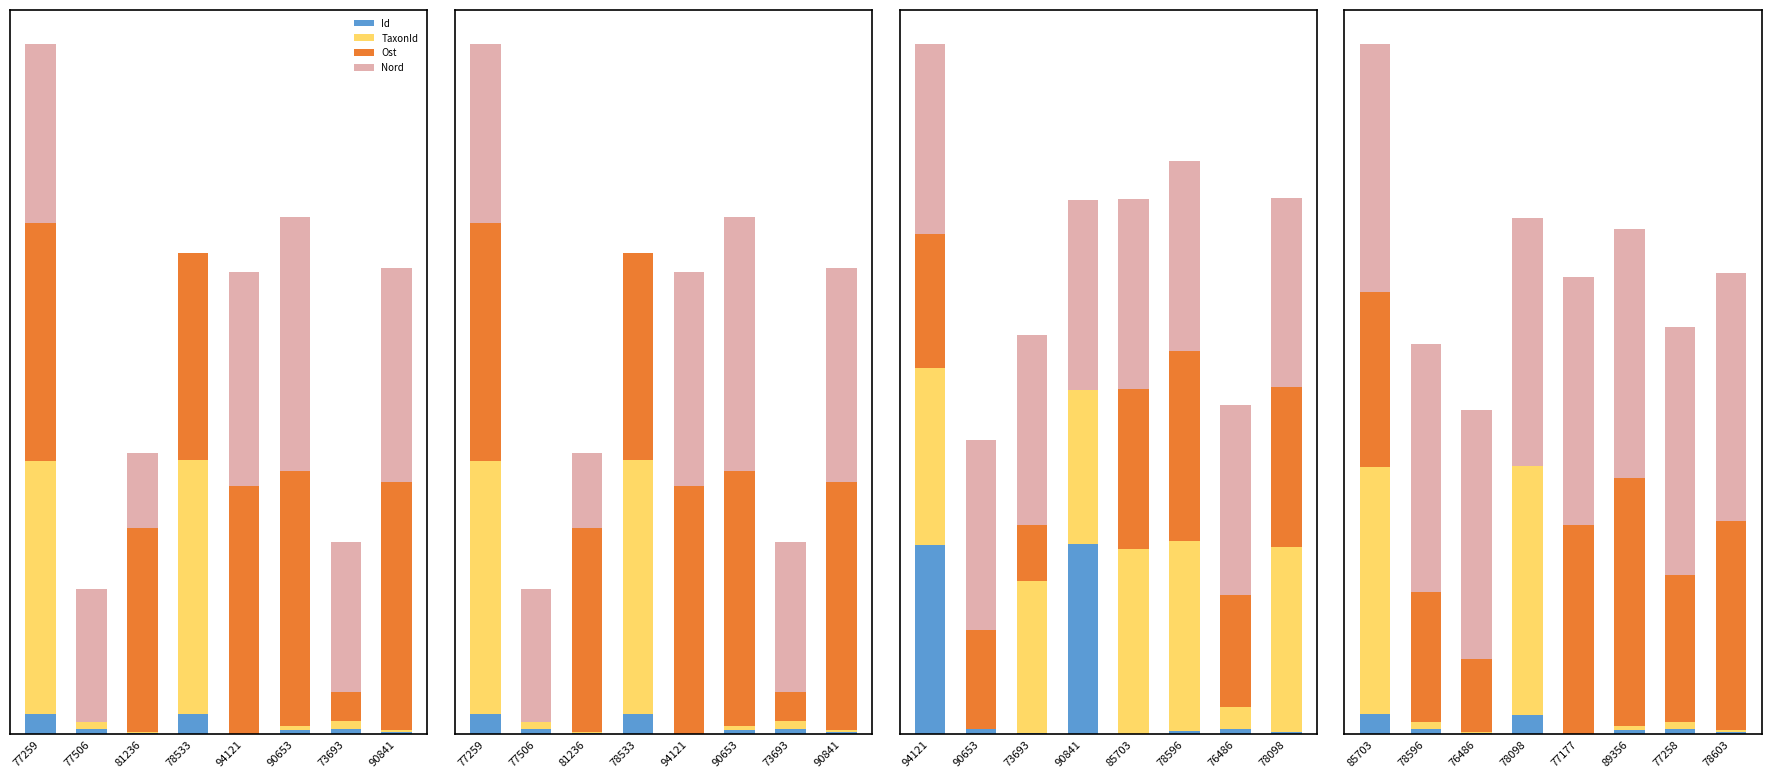

What is the sum of all Nord values?

4.8